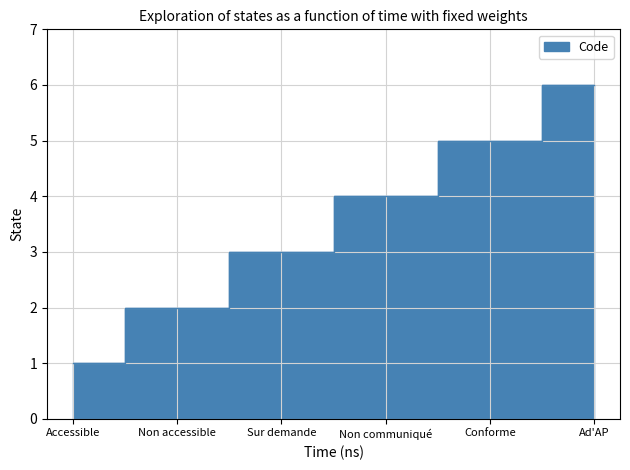

How many lines are shown in the chart?

1